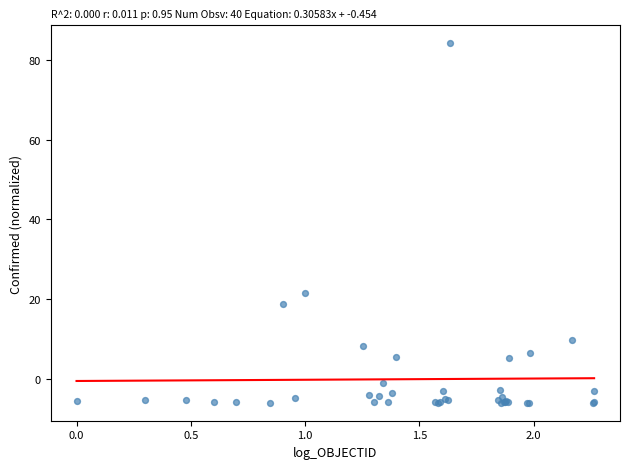

What Y value in the scatter plot is closest to 39?

21.7